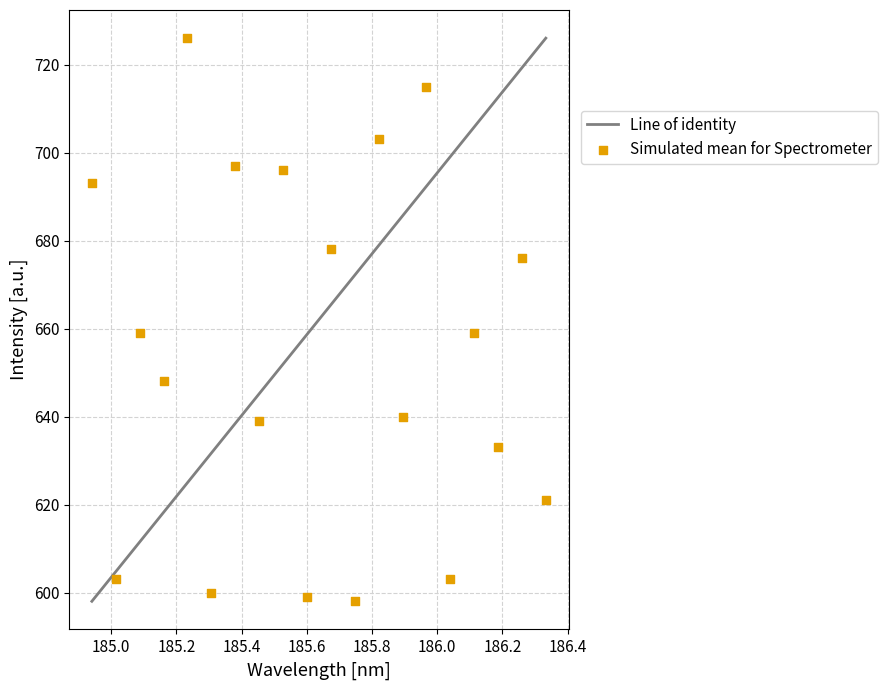

What is the range of Y values (max minus min)?

128